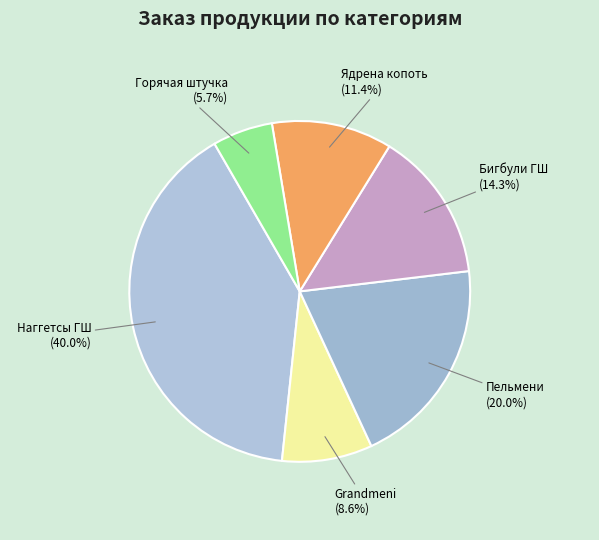

To the nearest percent, what is the average slice percentage?

17%